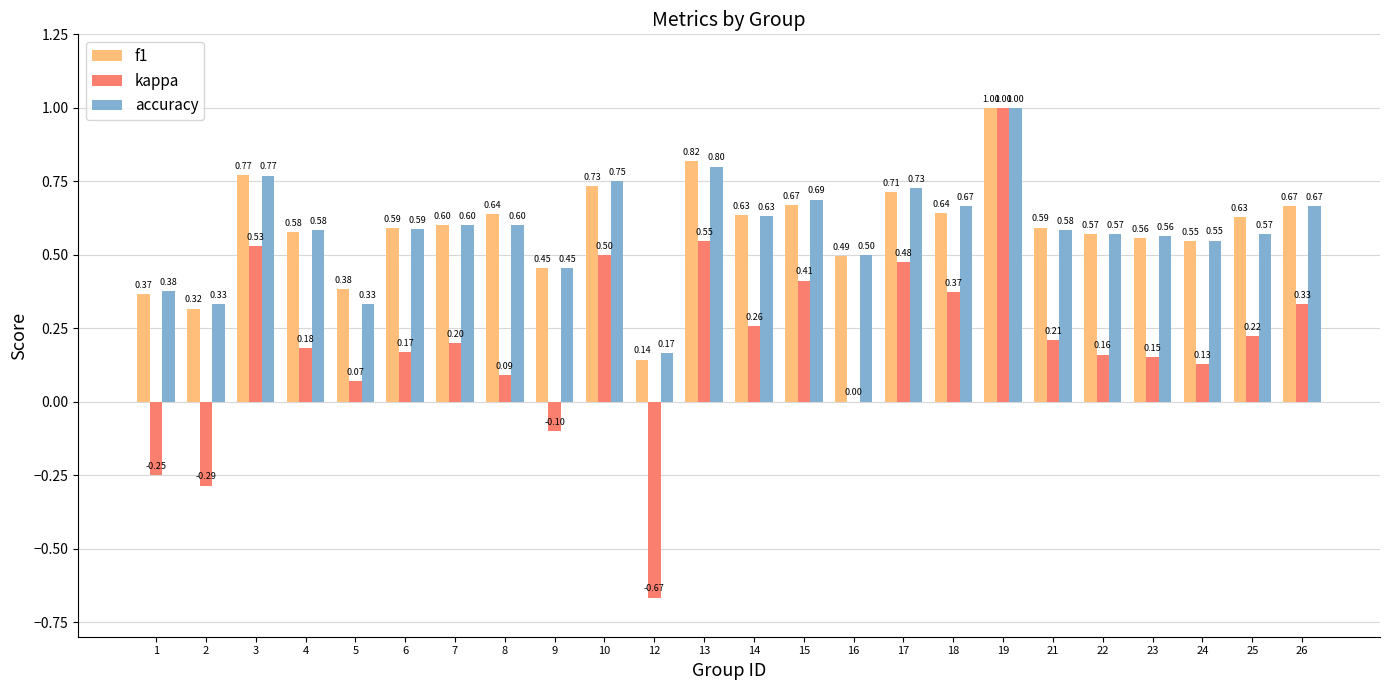

Count the accuracy values in the range 0 to 1.

24